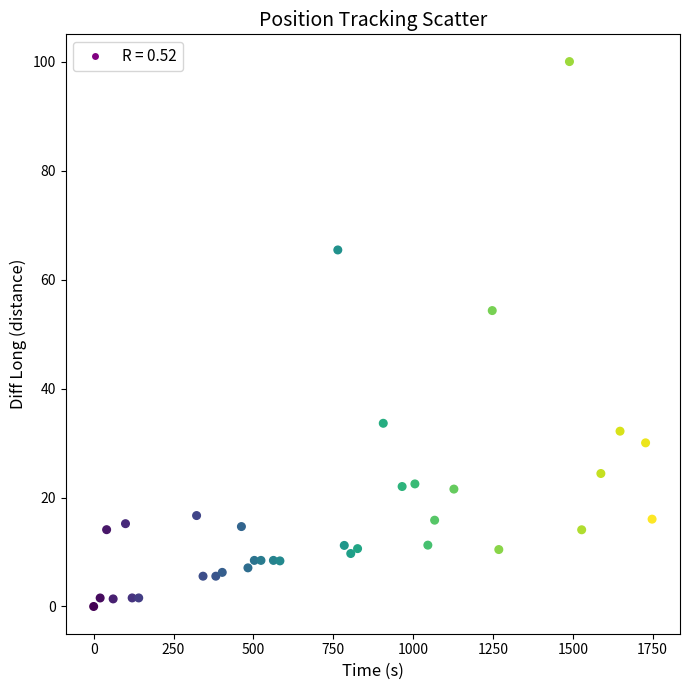

What is the range of X values (max minus min)?

1748.2